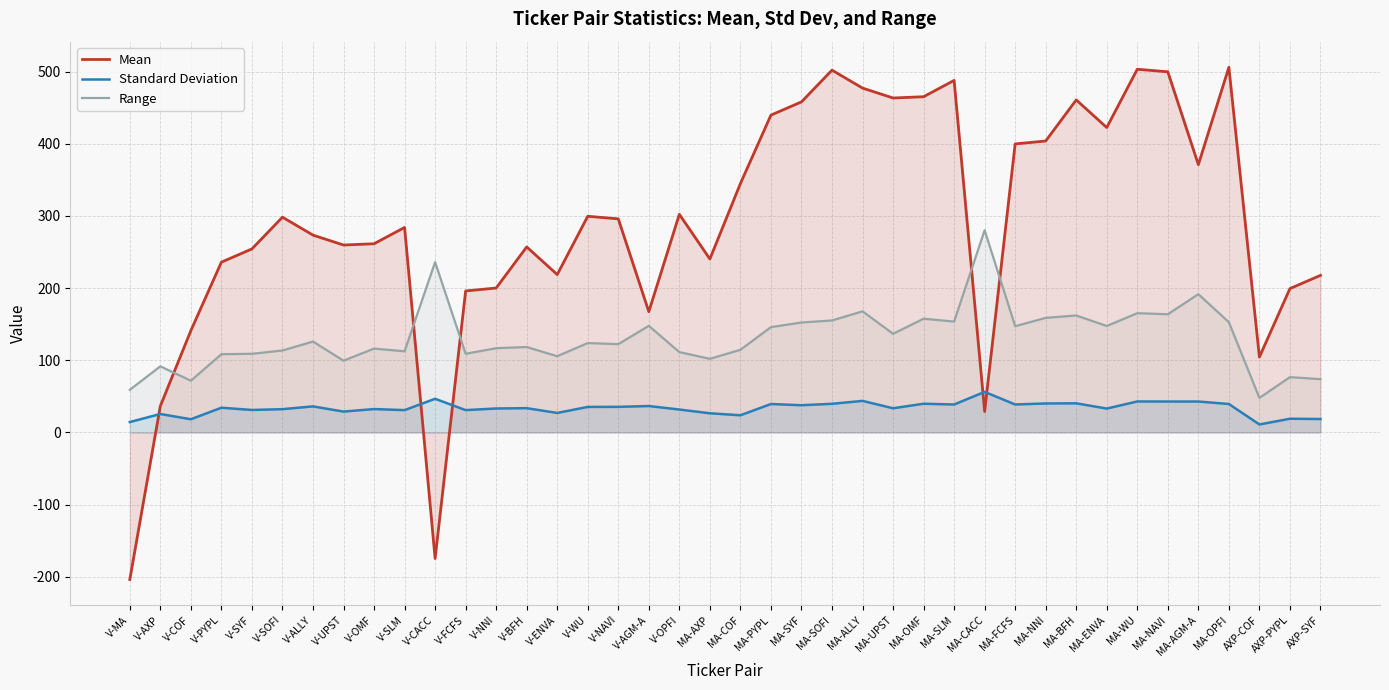

Is the value of Range at MA-AXP greater than the value of Mean at V-BFH?

No